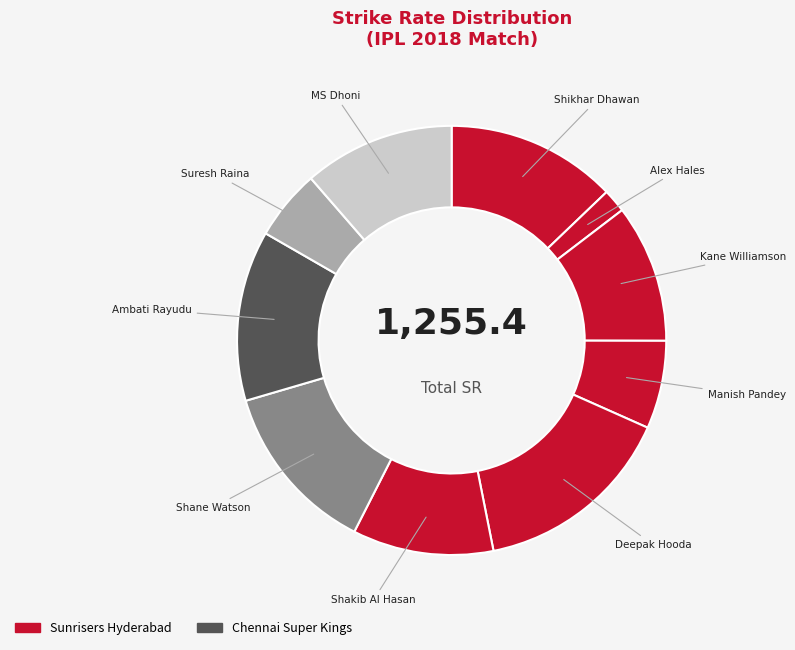

Count the number of slices in the pie.

10